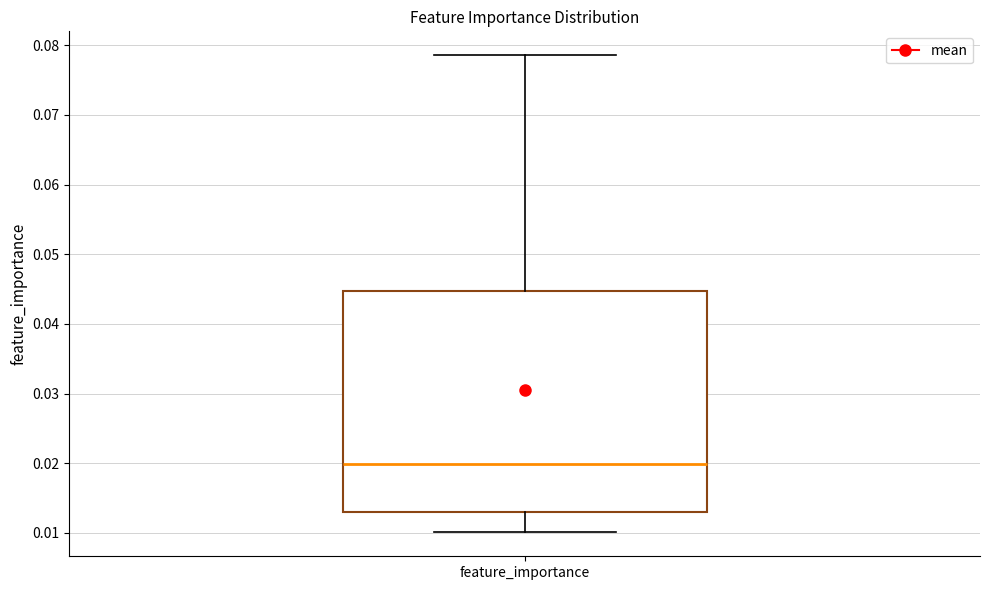

Read this box plot against the y-axis: the position of the median line, the range covered by the box, and the ends of both whiskers. The values are not printed on the chart, so give them approximately, as read against the axis.

median 0.020, box 0.013 to 0.045, whiskers 0.010 to 0.079